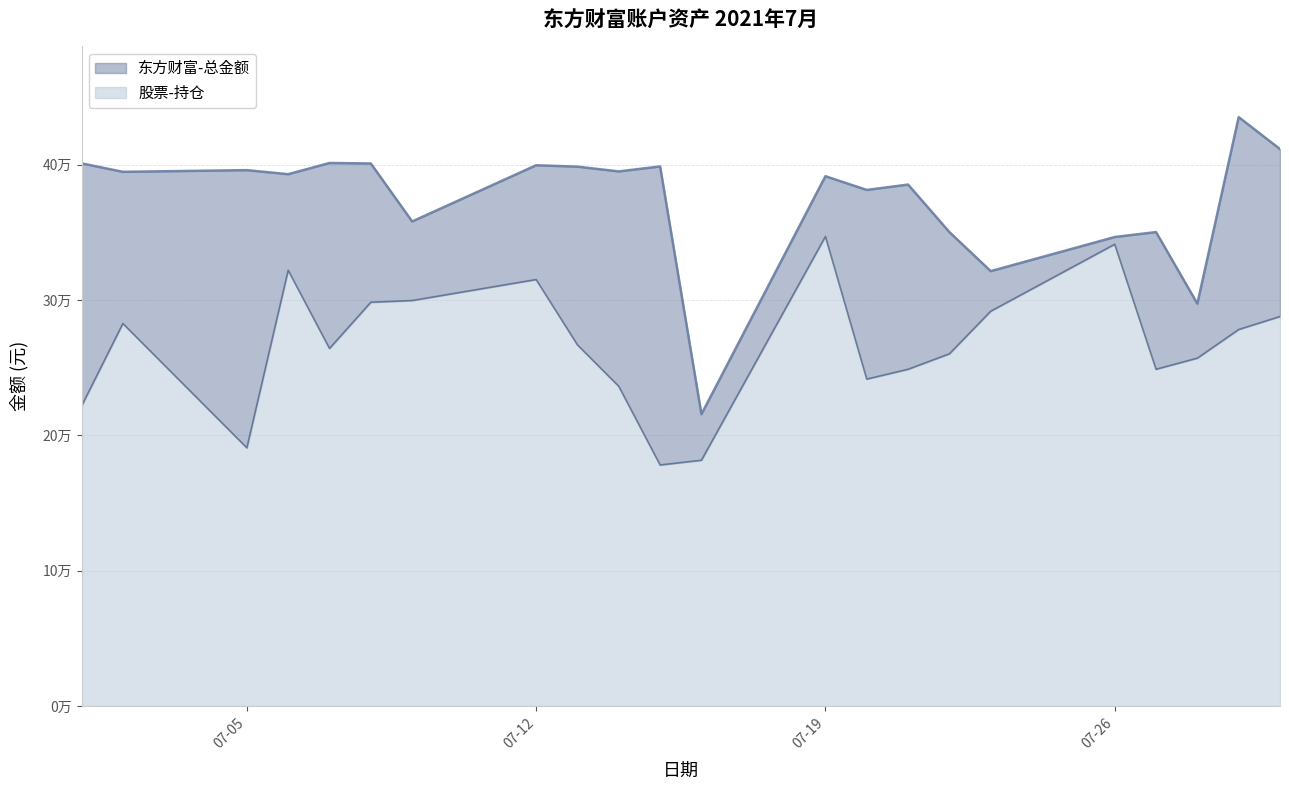

What is the total value across all series at 2021-07-16?

397268.9